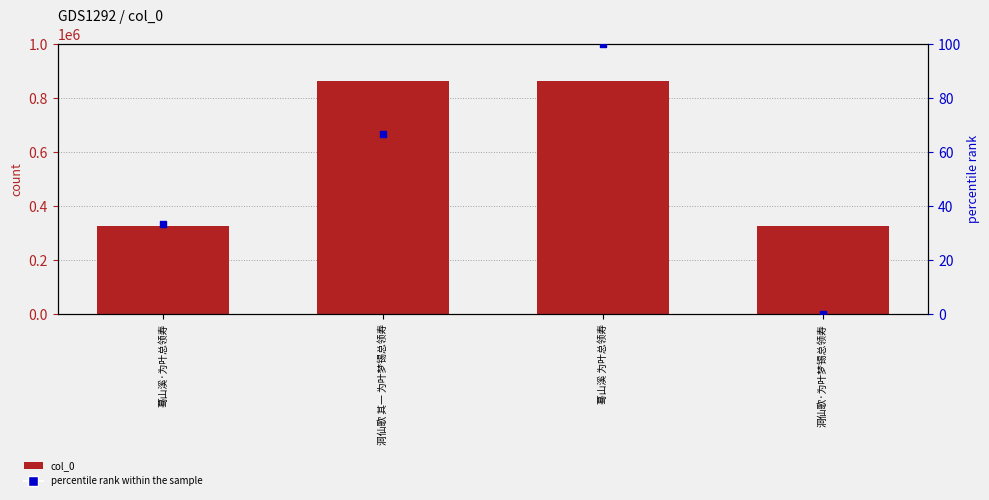

Which series has the largest Y range (max minus min)?

col_0